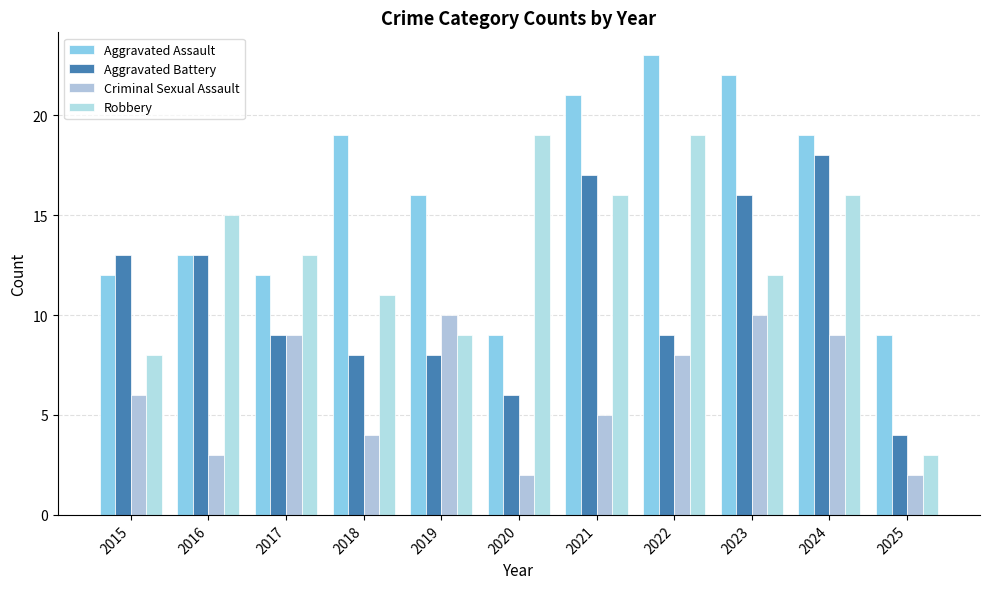

Count the number of data series in this chart.

4